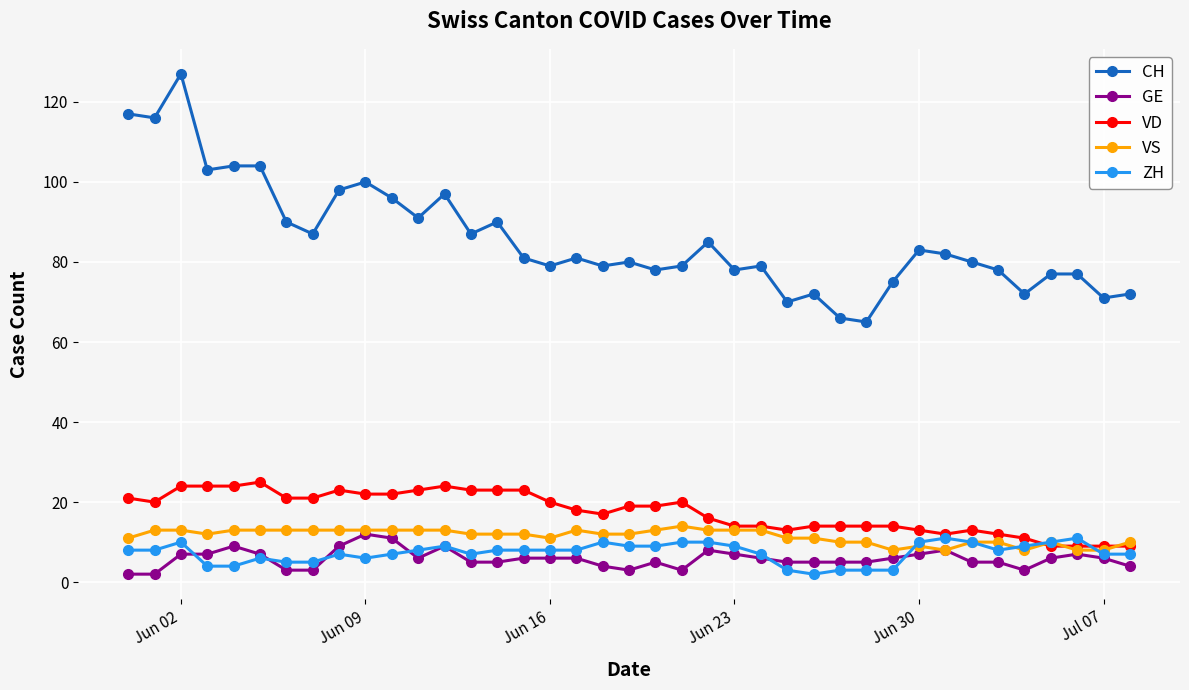

True or false: CH and VD cross at least once.

False